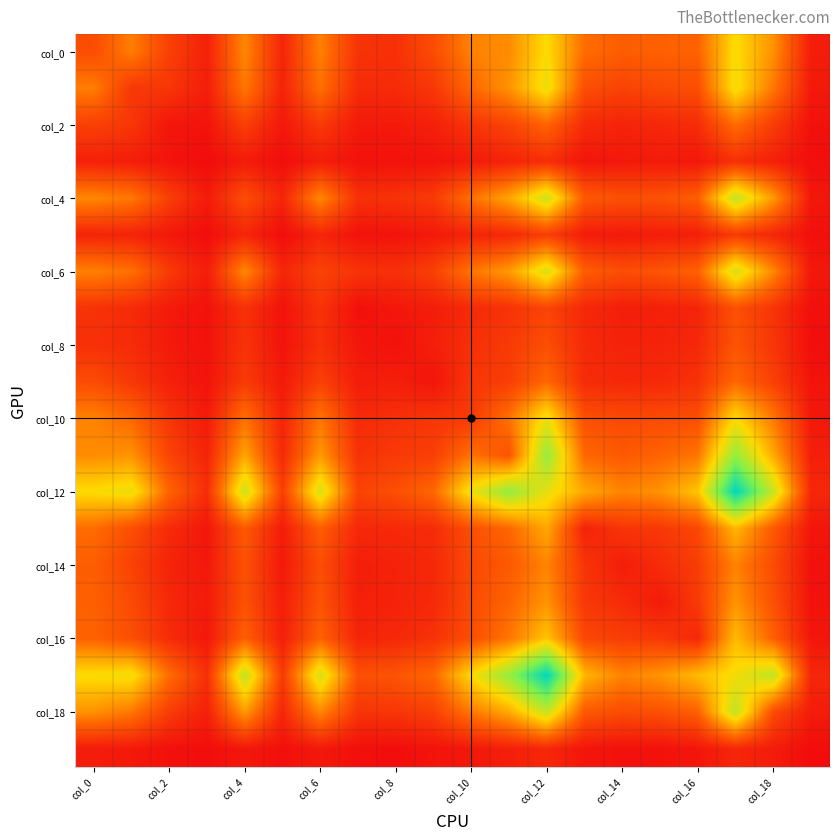

Reading left to right, extract all data points from this chart.

col_0: 265	449	216	89	479	103	458	162	151	266	463	494	749	392	335	349	355	756	512	69
col_1: 449	181	176	75	428	97	402	129	130	180	372	514	797	274	225	259	276	776	428	58
col_2: 216	176	43	35	212	51	191	61	59	86	168	230	360	128	97	118	134	392	203	24
col_3: 89	75	35	4	65	10	73	27	28	34	62	99	139	42	52	63	51	149	84	11
col_4: 479	428	212	65	273	105	484	153	162	195	405	573	887	321	284	288	343	921	537	49
col_5: 103	97	51	10	105	7	107	29	33	57	98	120	211	66	56	75	80	191	110	18
col_6: 458	402	191	73	484	107	228	165	147	218	422	537	853	337	270	298	350	861	480	54
col_7: 162	129	61	27	153	29	165	19	50	71	126	158	232	116	77	85	103	282	168	18
col_8: 151	130	59	28	162	33	147	50	24	80	150	191	275	124	94	95	117	299	175	12
col_9: 266	180	86	34	195	57	218	71	80	37	173	209	373	133	118	122	157	372	216	34
col_10: 463	372	168	62	405	98	422	126	150	173	193	409	786	280	252	259	273	743	432	50
col_11: 494	514	230	99	573	120	537	158	191	209	409	295	1044	371	317	360	420	1036	590	81
col_12: 749	797	360	139	887	211	853	232	275	373	786	1044	807	582	468	515	673	1469	902	115
col_13: 392	274	128	42	321	66	337	116	124	133	280	371	582	95	168	183	247	628	320	42
col_14: 335	225	97	52	284	56	270	77	94	118	252	317	468	168	73	132	203	462	264	25
col_15: 349	259	118	63	288	75	298	85	95	122	259	360	515	183	132	62	187	518	285	28
col_16: 355	276	134	51	343	80	350	103	117	157	273	420	673	247	203	187	118	642	348	45
col_17: 756	776	392	149	921	191	861	282	299	372	743	1036	1469	628	462	518	642	775	921	112
col_18: 512	428	203	84	537	110	480	168	175	216	432	590	902	320	264	285	348	921	264	69
col_19: 69	58	24	11	49	18	54	18	12	34	50	81	115	42	25	28	45	112	69	6